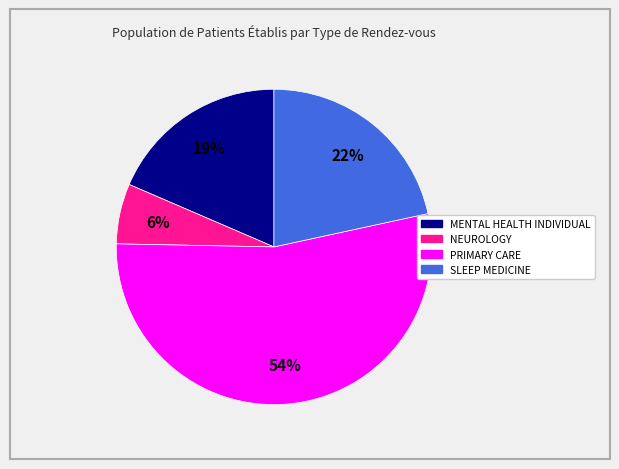

How many segments does this pie chart have?

4